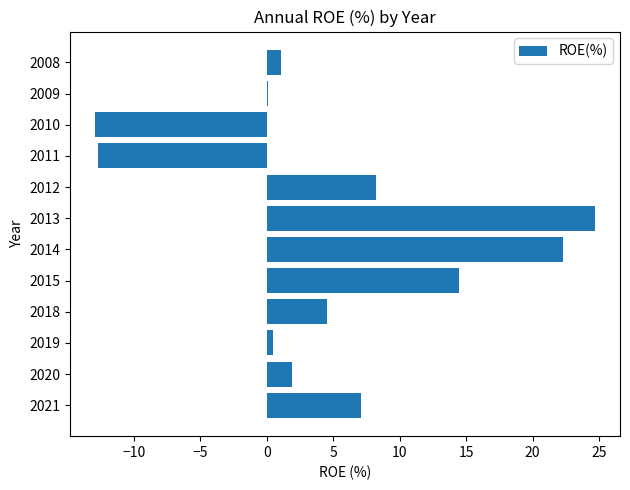

What is the sum of all values?

59.3